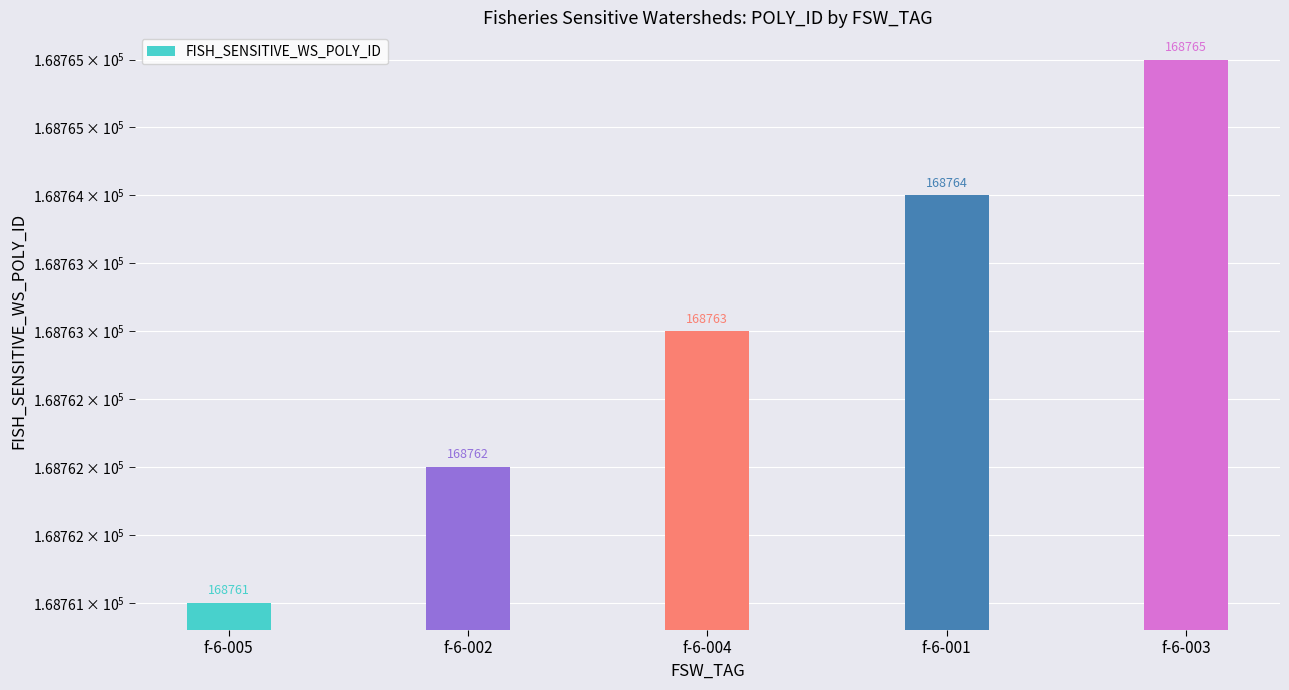

At which label is the value closest to 168763?

f-6-004